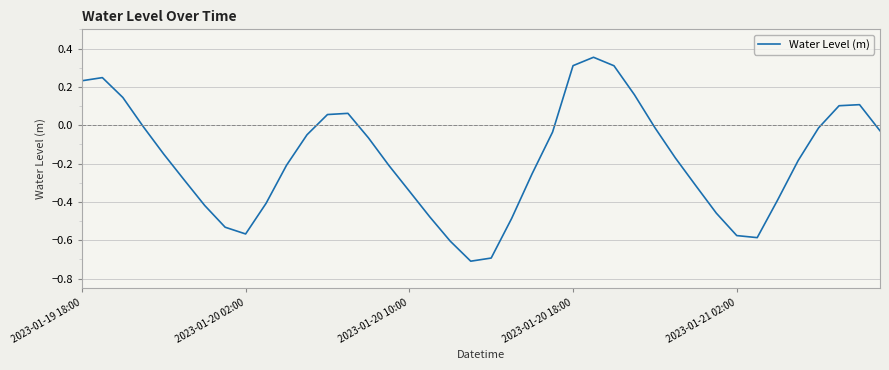

What is the minimum value shown in the chart?

-0.7